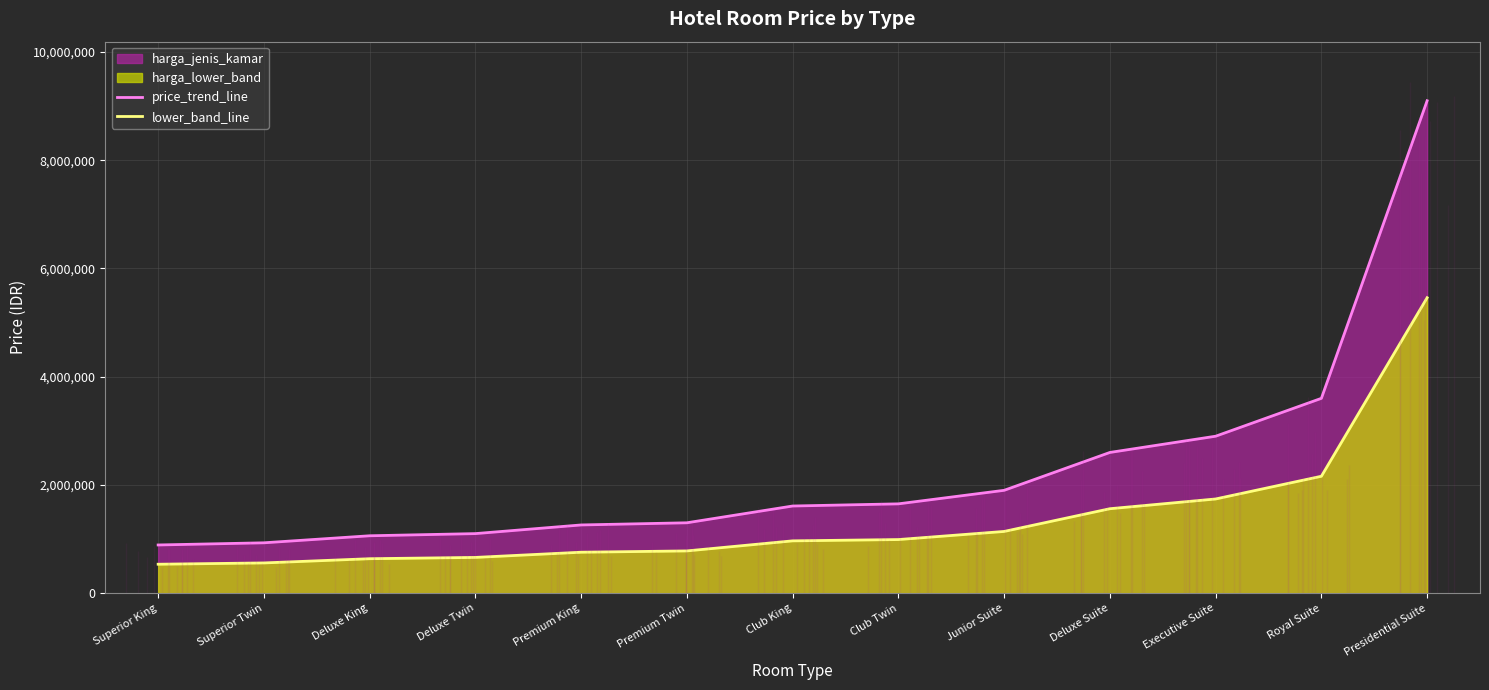

True or false: price_trend_line has a value of 5076000 at Royal Suite.

False